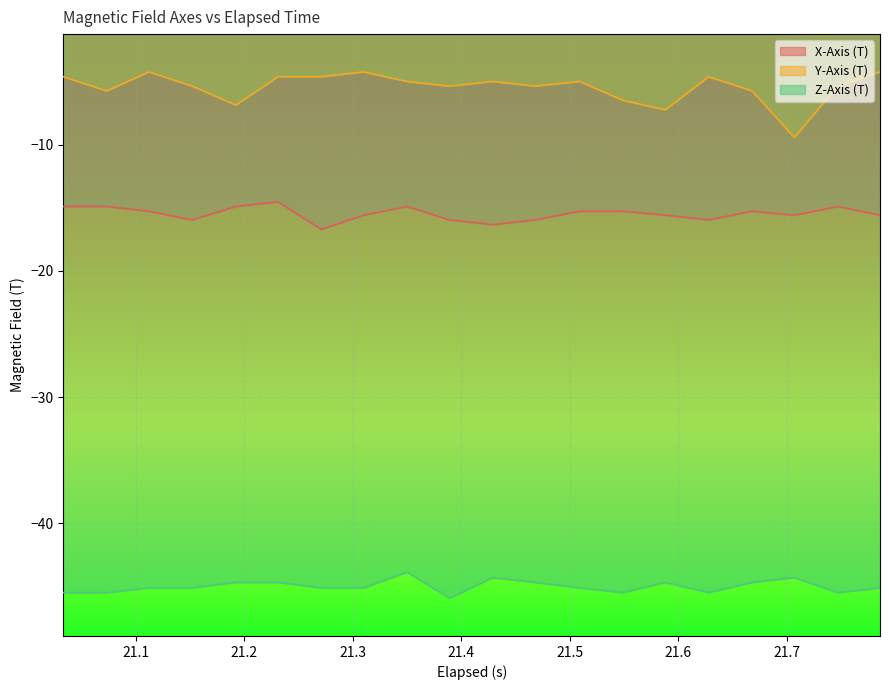

Which series has the largest range (max minus min)?

Y-Axis (T)